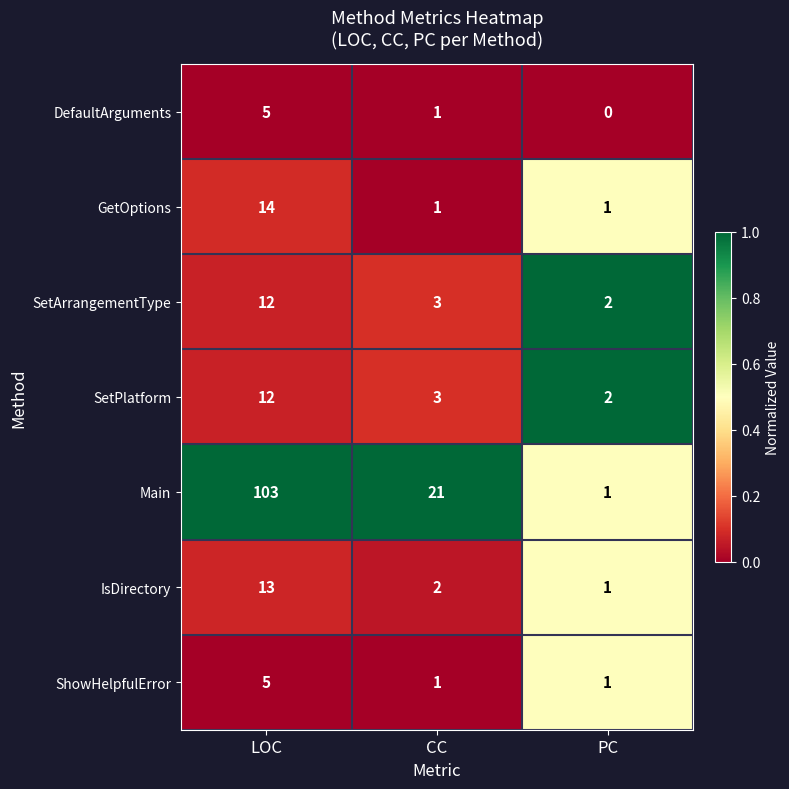

What is the difference between the maximum and minimum values in the GetOptions series?

13